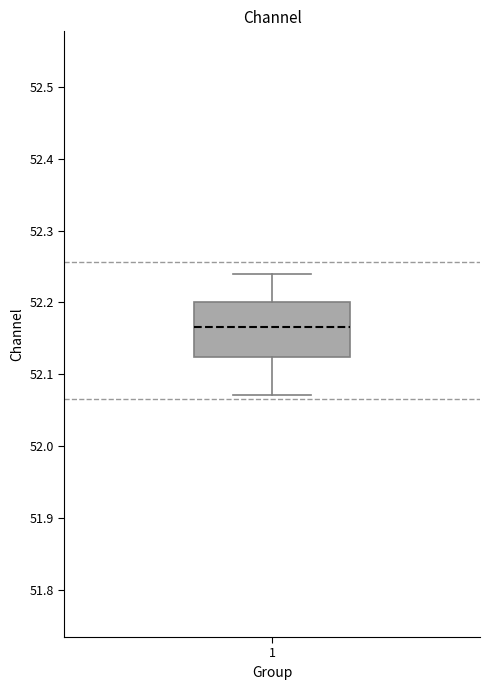

Read this box plot against the y-axis: the position of the median line, the range covered by the box, and the ends of both whiskers. The values are not printed on the chart, so give them approximately, as read against the axis.

median 52.17, box 52.12 to 52.20, whiskers 52.07 to 52.24